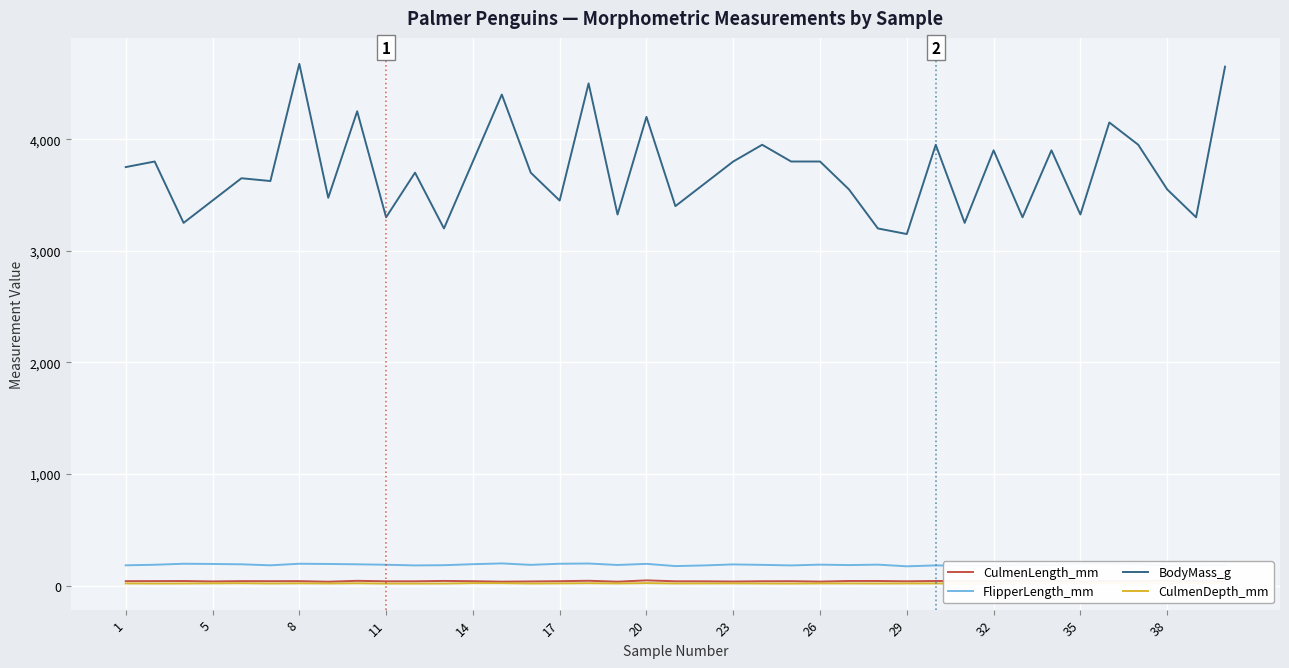

True or false: CulmenLength_mm has more than 0 points higher than both neighbors.

True